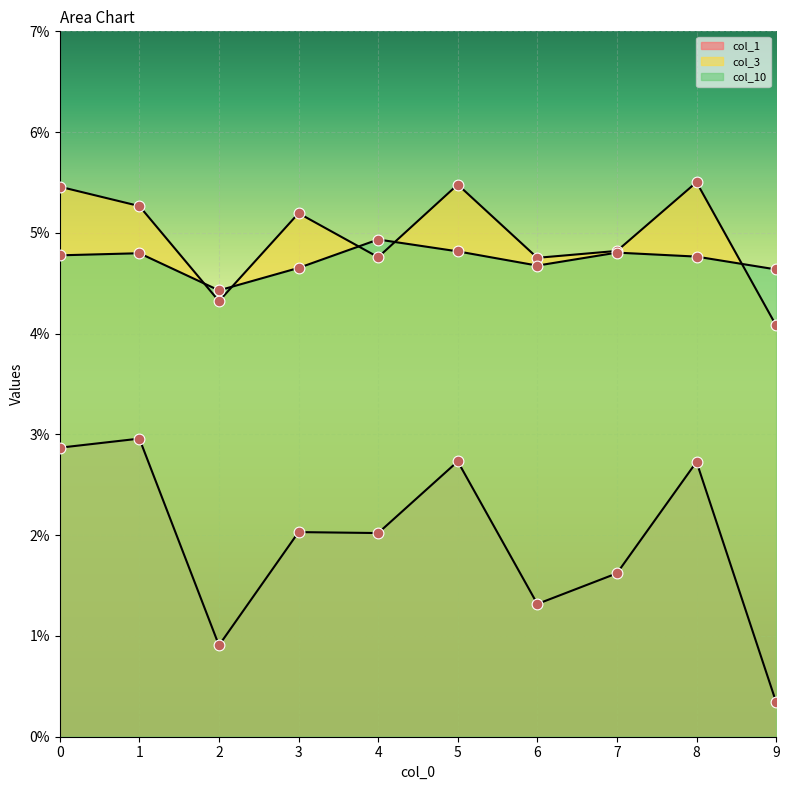

Which series has the widest spread of Y values?

col_1